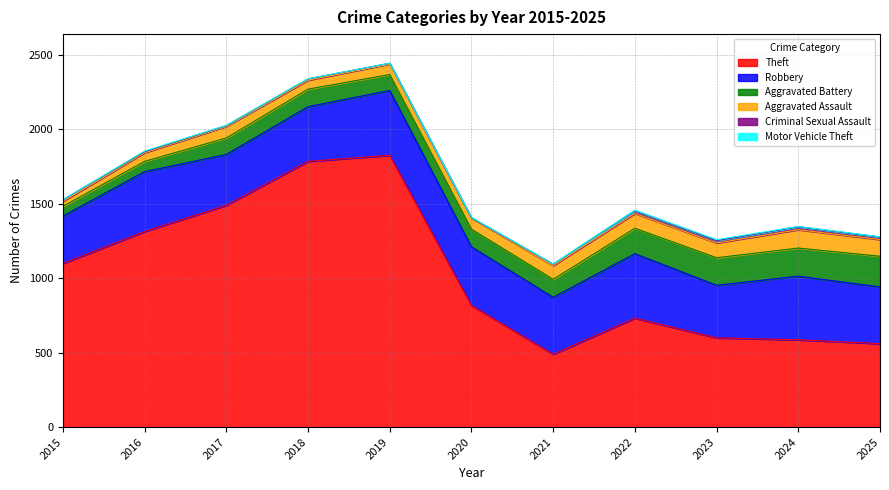

Which series changed the most between 2024 and 2025?

Robbery